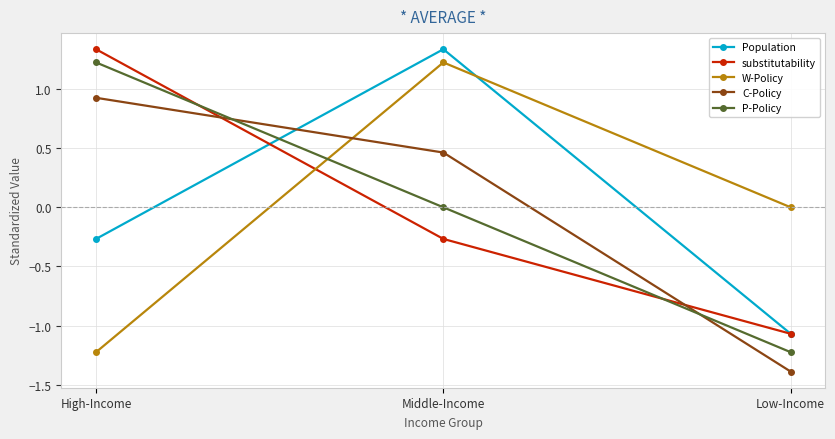

What is the difference between the substitutability values at High-Income and Low-Income?

2.4